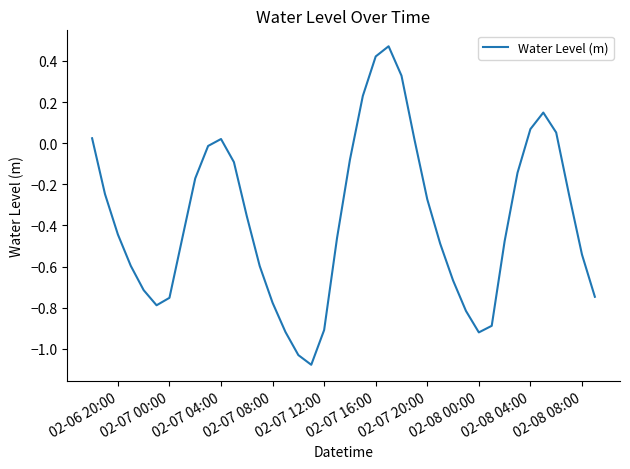

What is the difference between the maximum and minimum values?

1.5